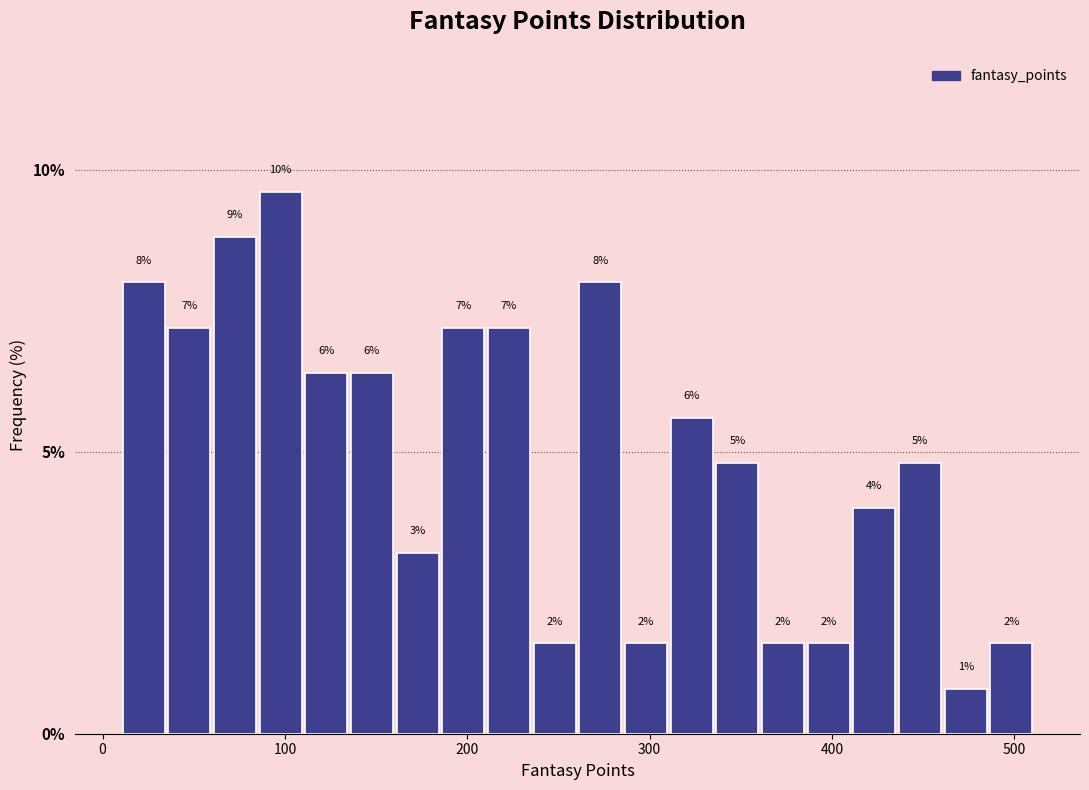

Around what value on the x-axis is the tallest bar? Give the approximate position of its centre, as read against the axis.

100